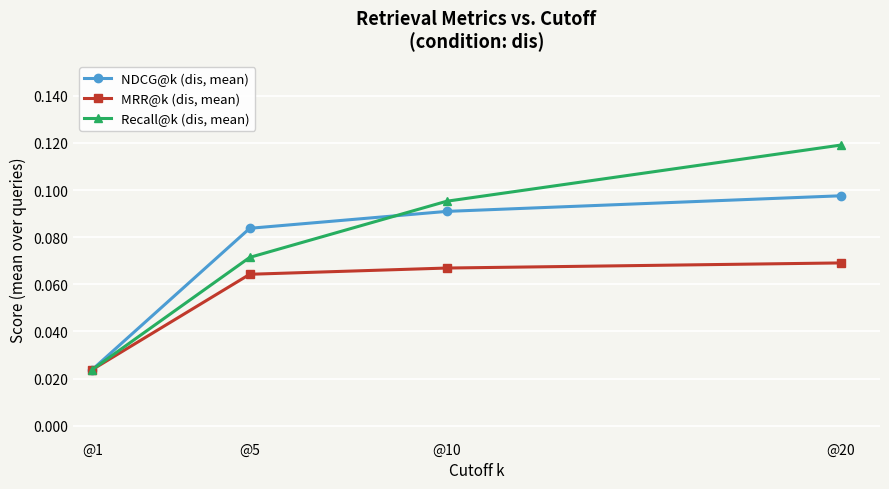

At which category is the sum across all series the highest?

@20